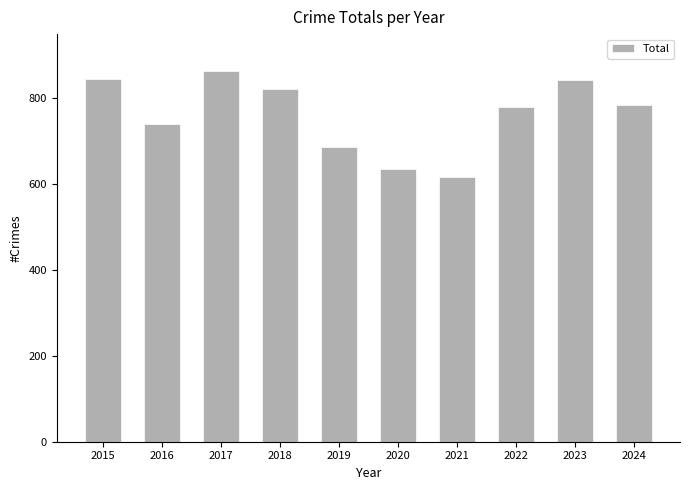

Is it true that the value at 2015 is 217?

False